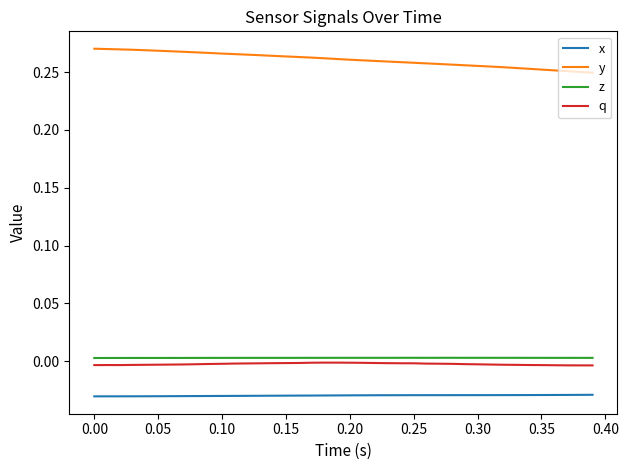

Does the chart have visible grid lines?

No